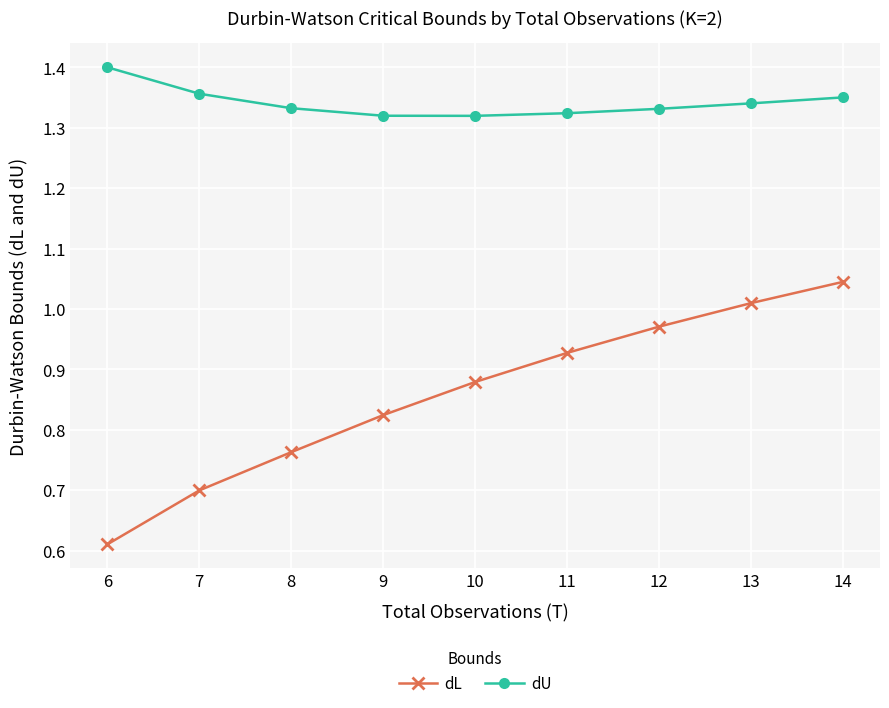

What is the sum of the dU values at 6 and 13?

2.7